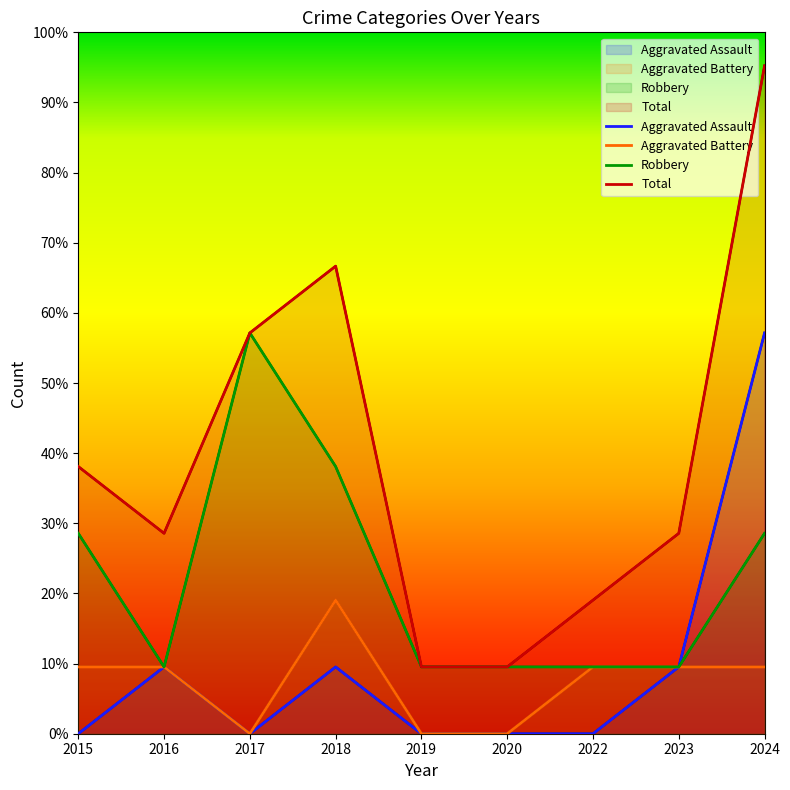

True or false: Aggravated Battery and Robbery intersect in this chart.

False